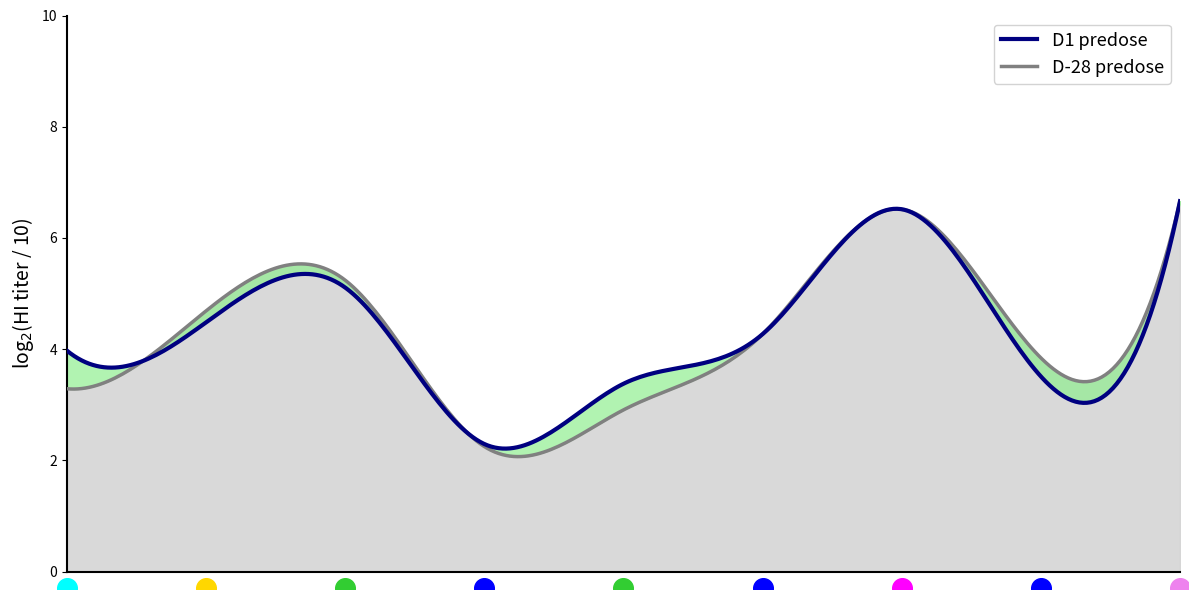

Which series has the widest spread of Y values?

D-28 predose